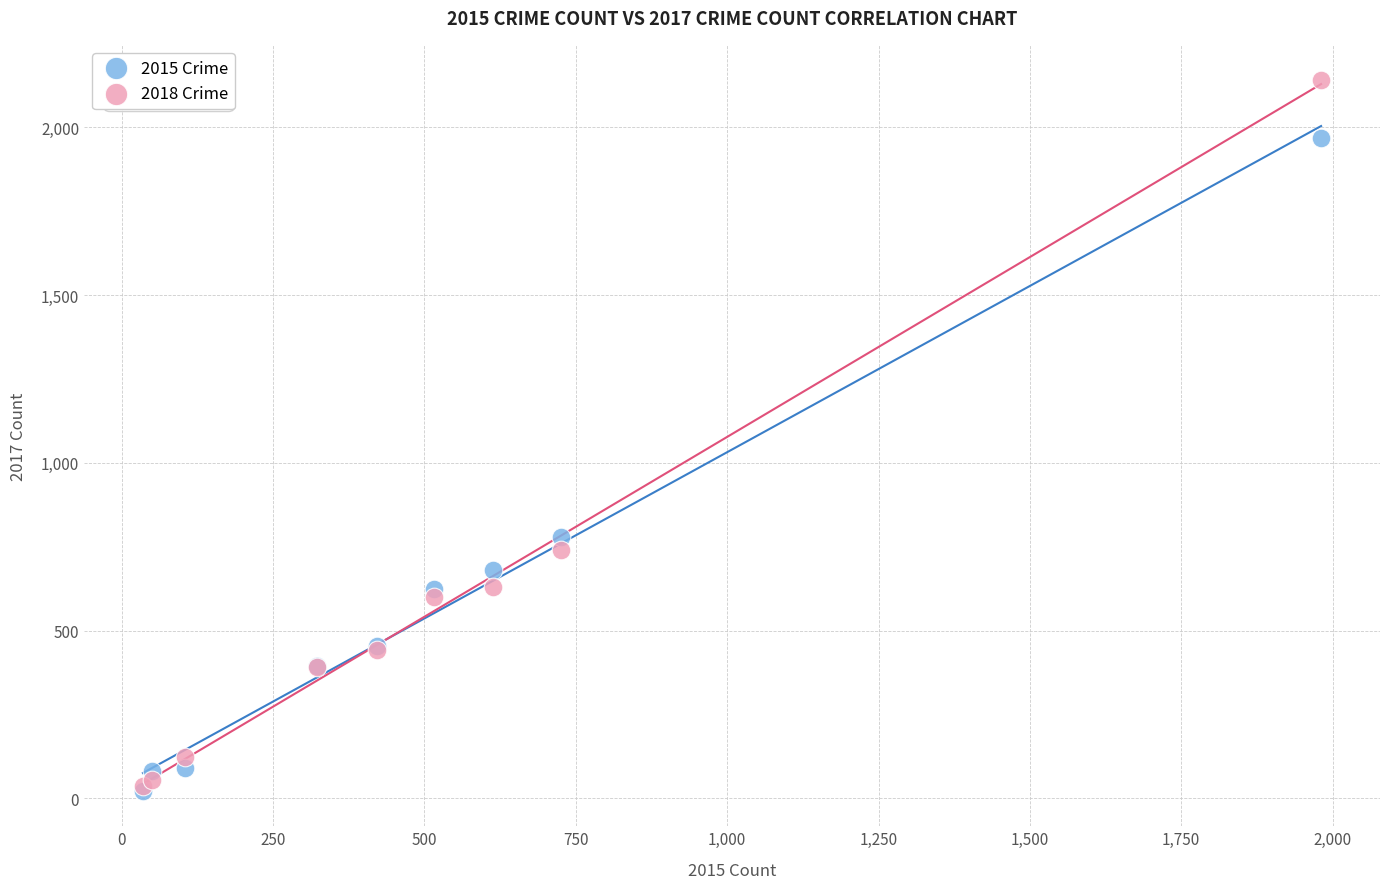

Across all series, what Y value is closest to 1081?

780